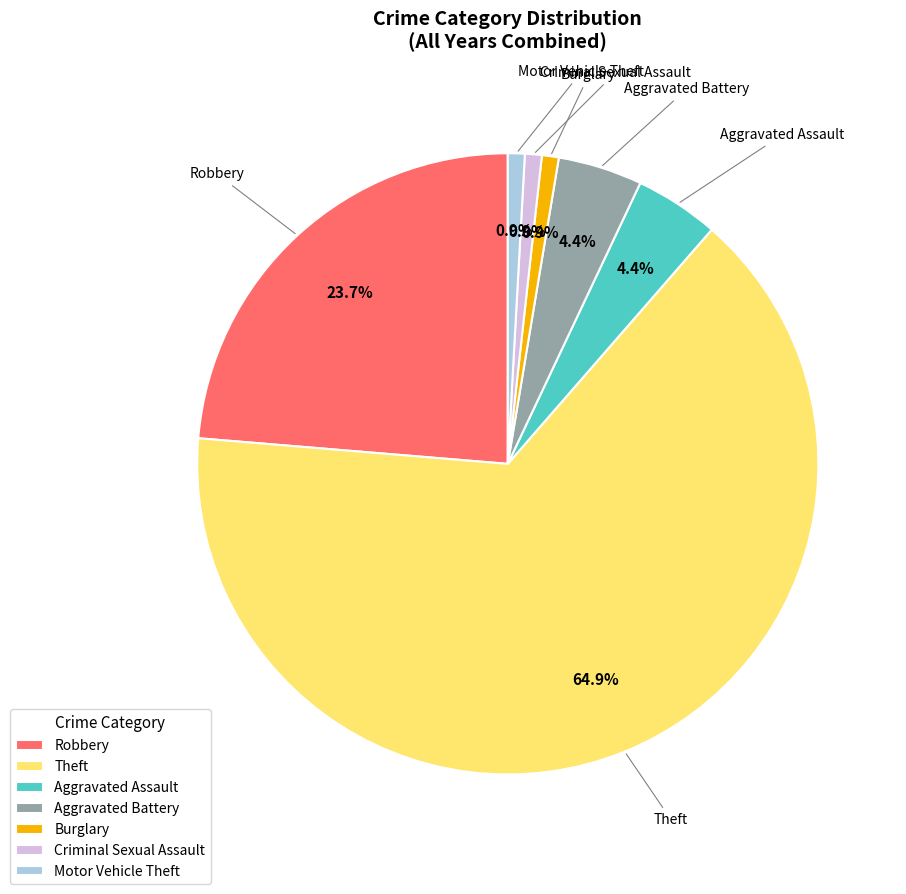

Which category has the biggest portion of the pie?

Theft